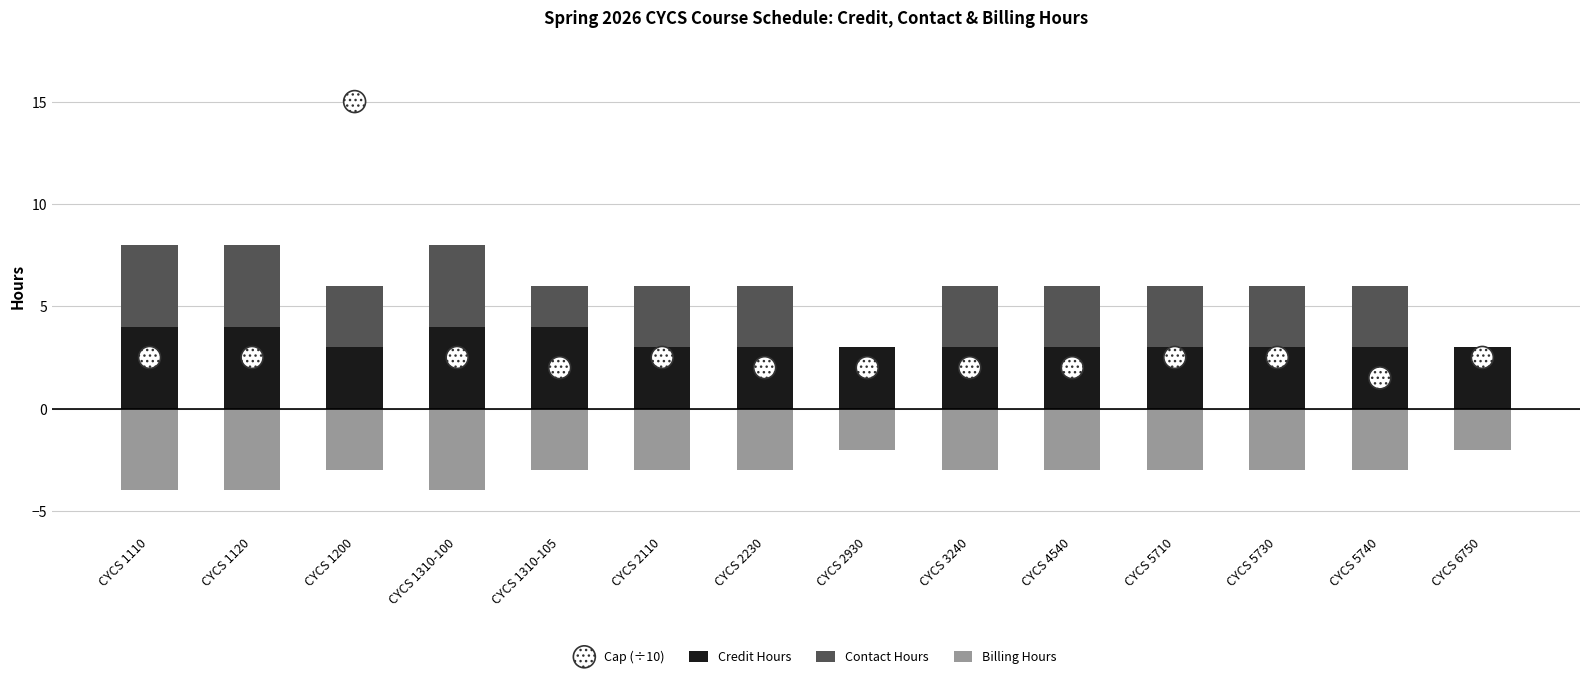

Which series reaches the maximum Y coordinate?

Cap (÷10)